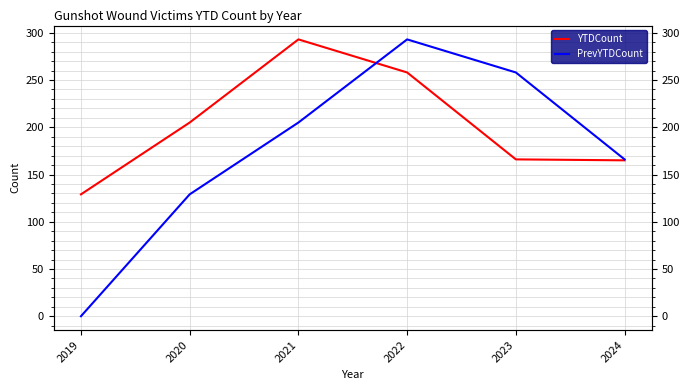

What value does the PrevYTDCount series have at 2022, to the nearest 5?

295